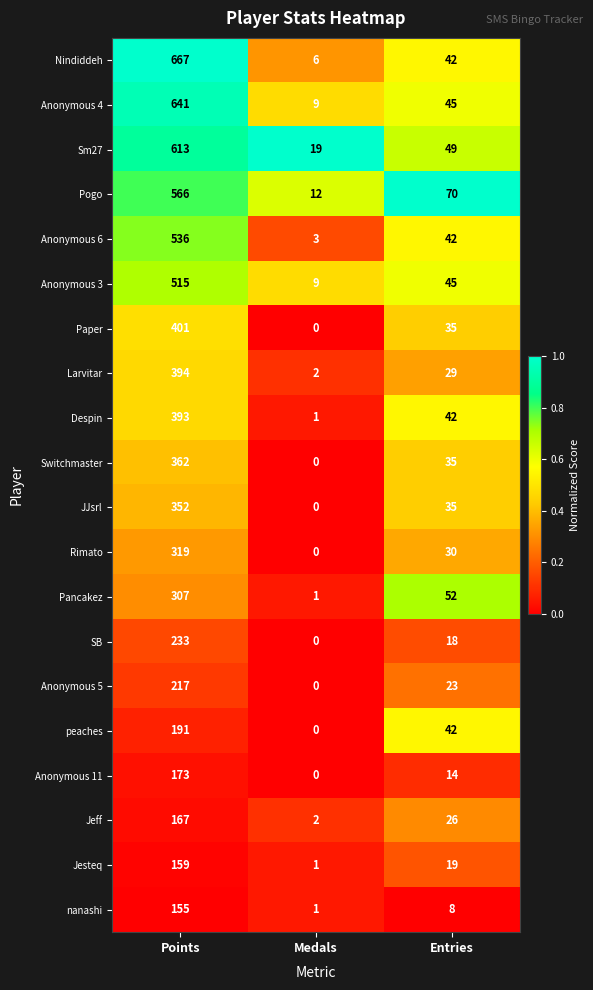

Is it true that Rimato equals 219 at Medals?

False